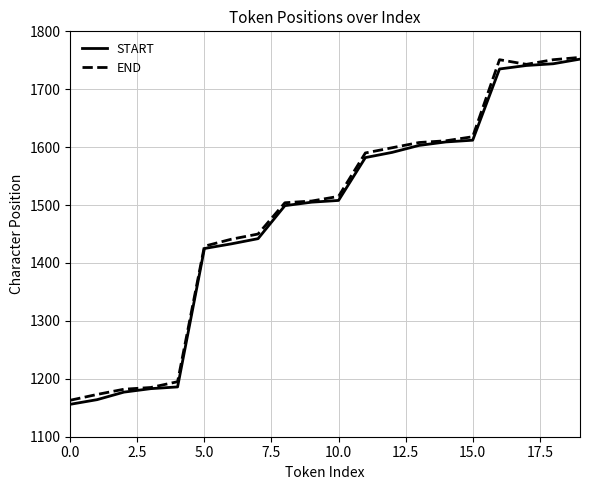

What is the minimum value for START?

1156